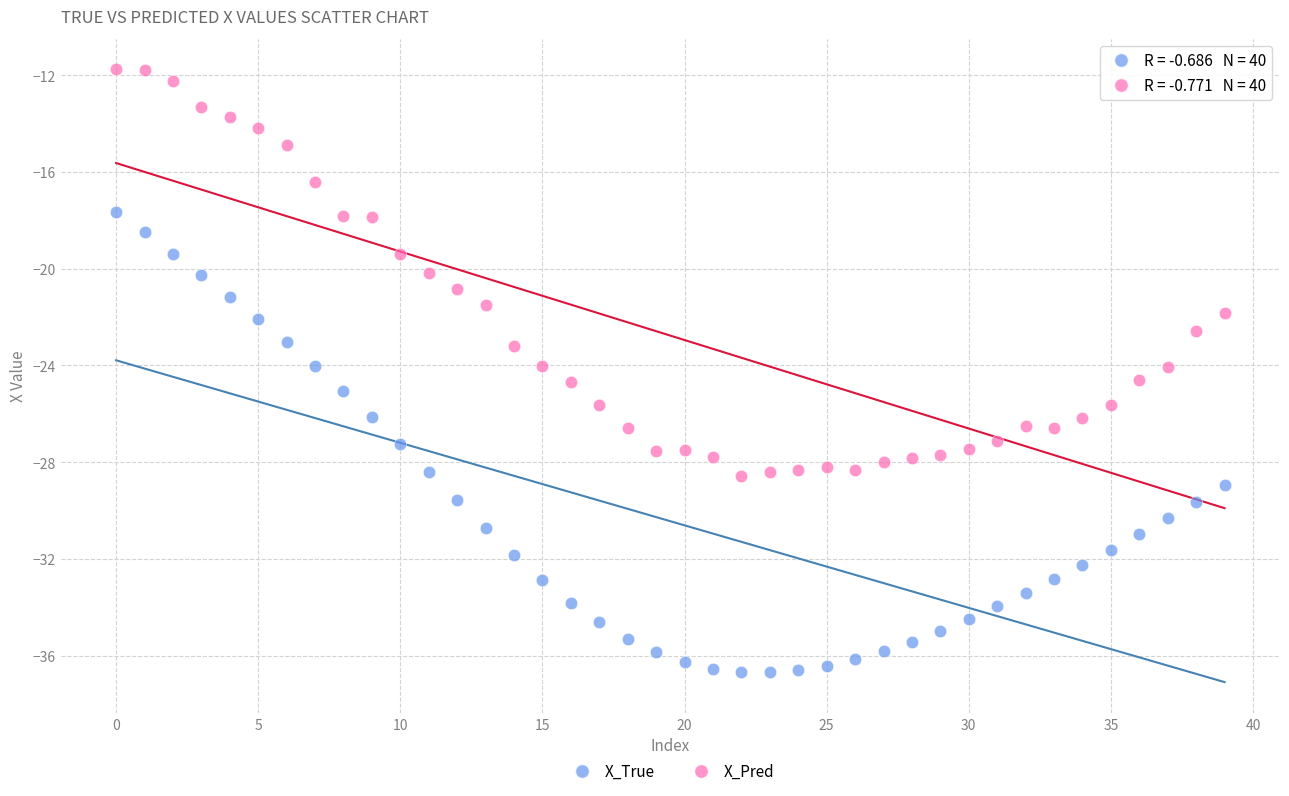

Which series has the largest Y range (max minus min)?

X_True